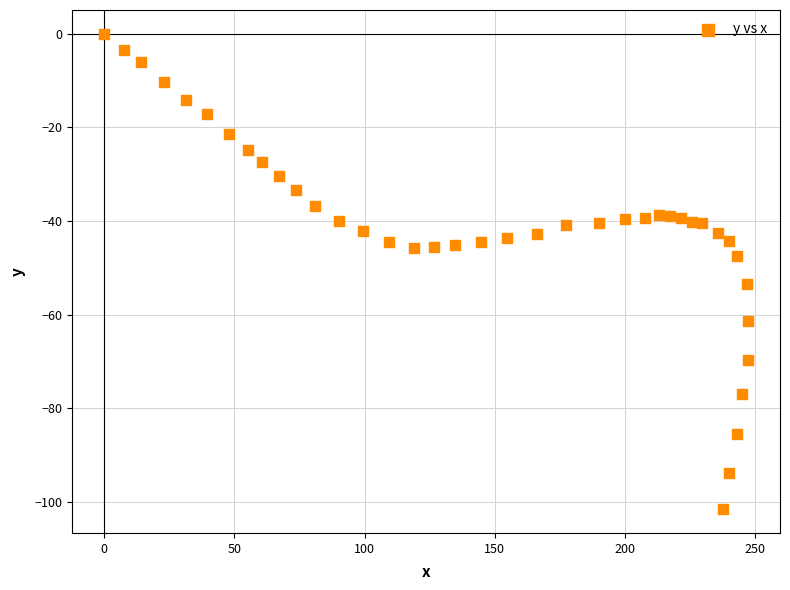

What is the range of Y values (max minus min)?

101.5